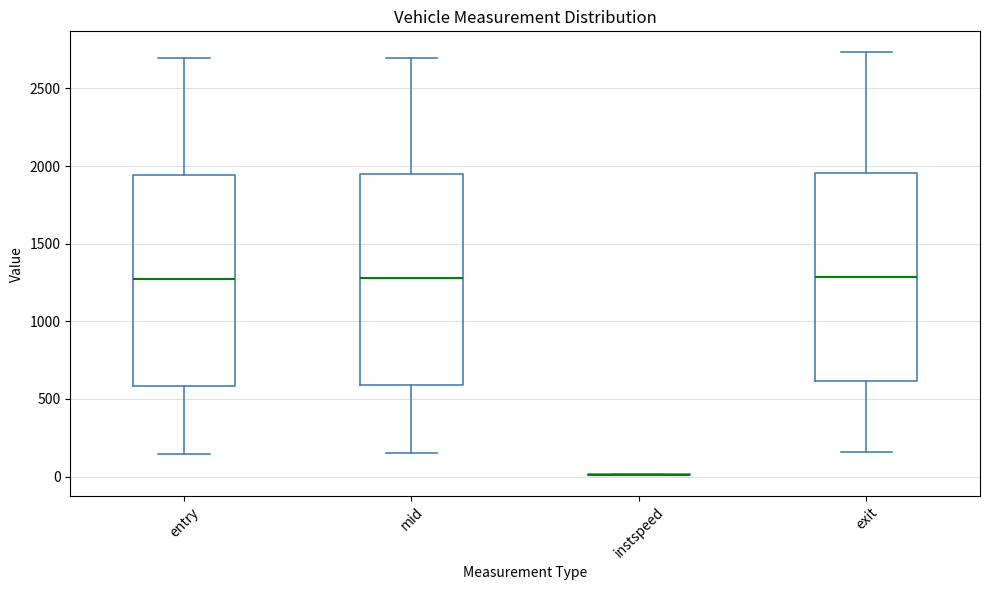

Reading left to right, read every box against the y-axis: the position of its median line, the range the box covers, and the ends of its whiskers. The values are not printed on the chart, so give them approximately, as read against the axis.

entry: median 1250, box 600 to 1950, whiskers 150 to 2700
mid: median 1300, box 600 to 1950, whiskers 150 to 2700
instspeed: box collapsed to a line at 0, whiskers 0 to 0
exit: median 1300, box 600 to 1950, whiskers 150 to 2750